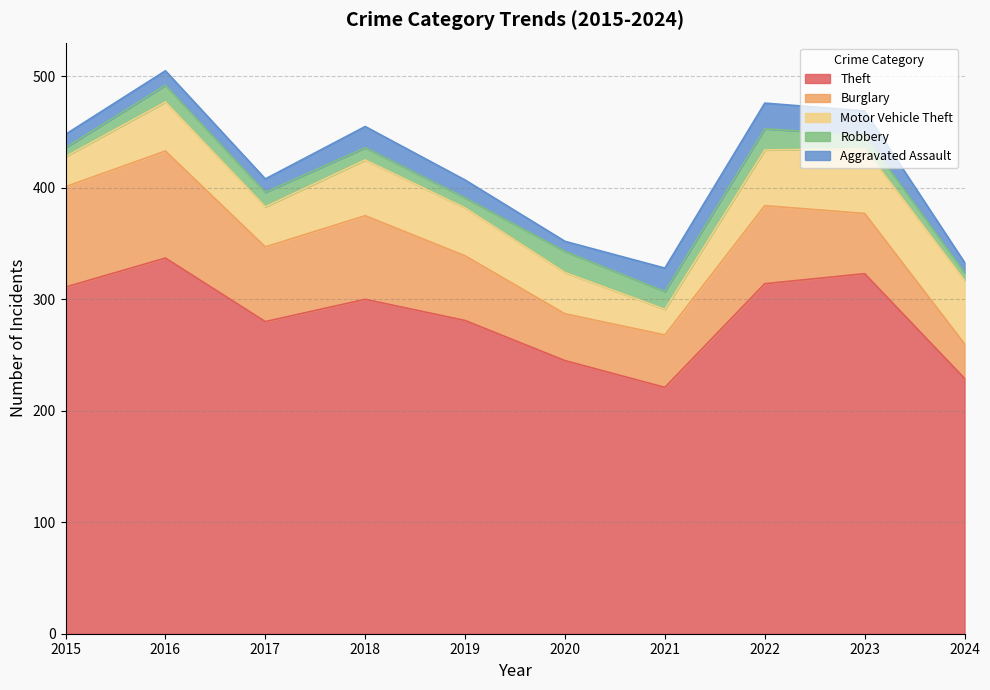

True or false: Aggravated Assault and Theft cross at least once.

False